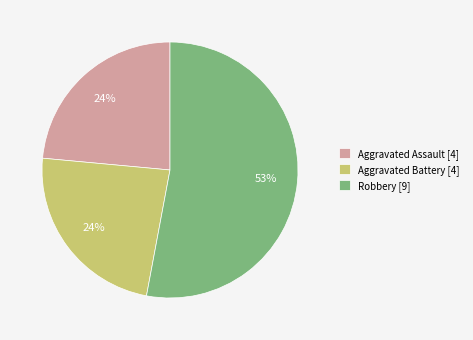

Is there a majority slice in this chart?

Yes